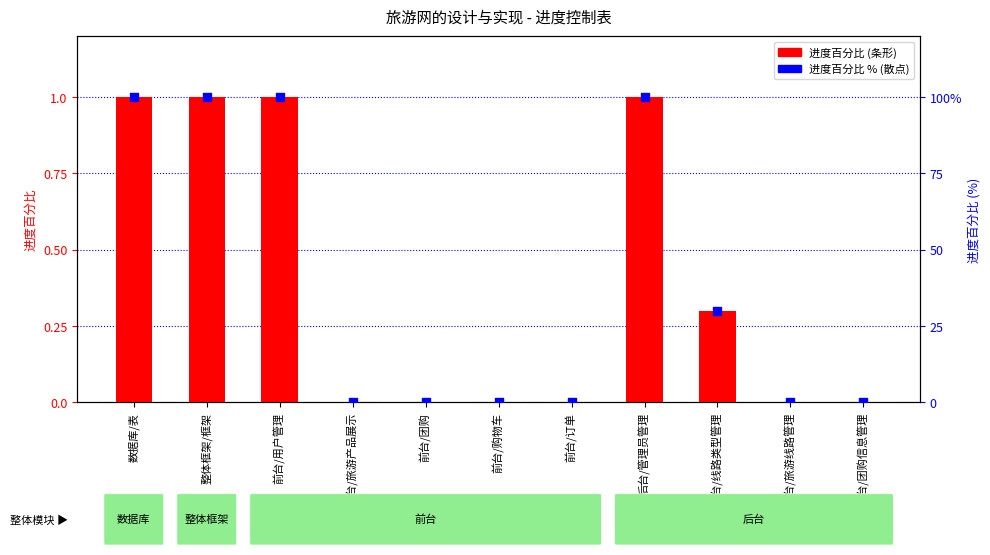

Which series has the largest total across all categories?

进度百分比 (%)